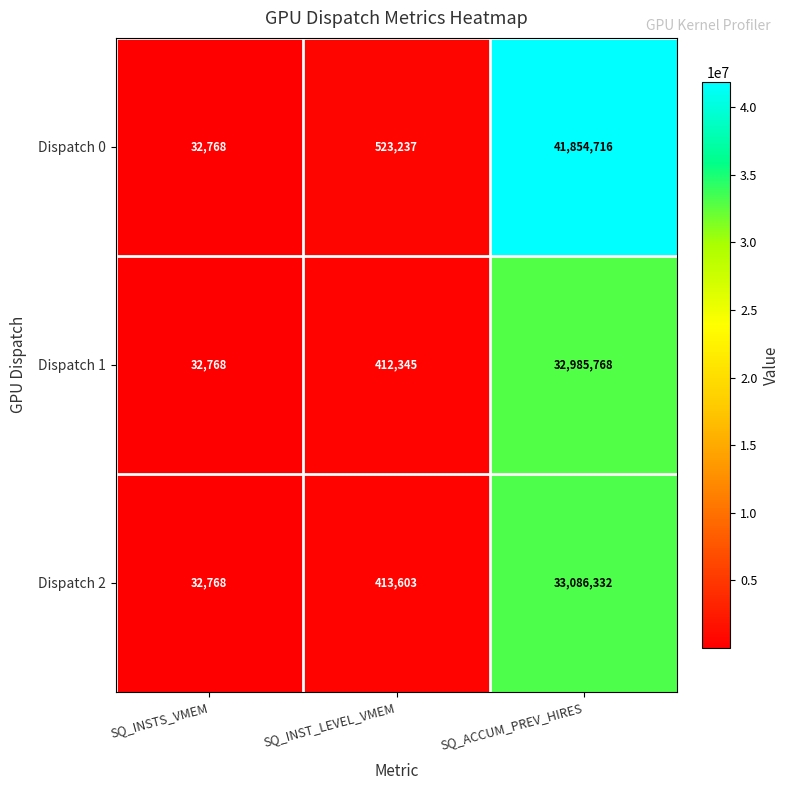

How many values in the Dispatch 0 series are below 523237?

1